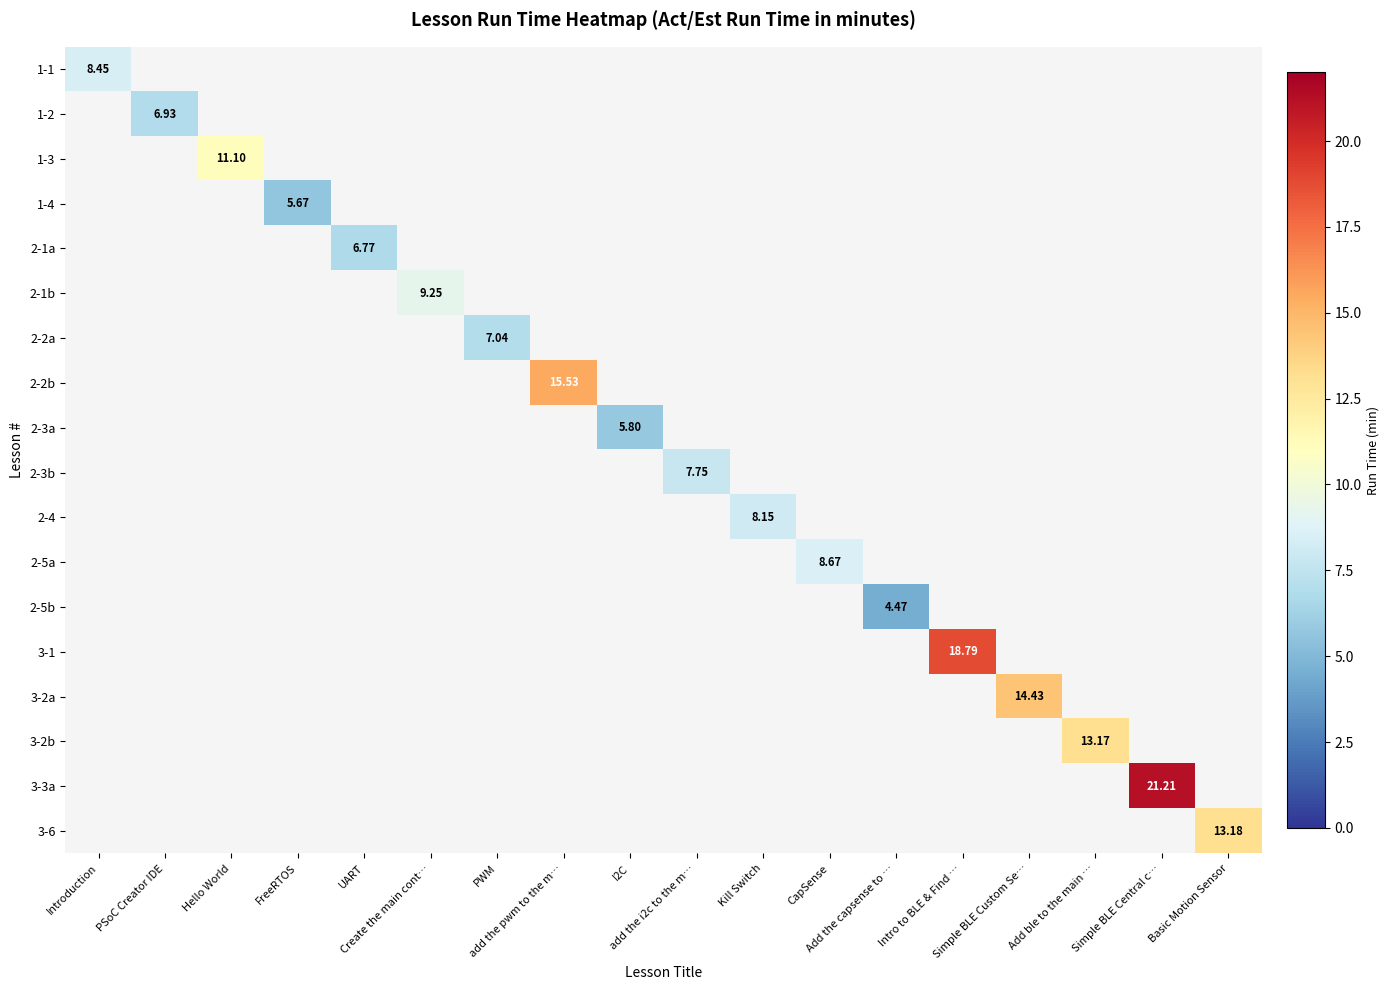

What is the sum of all 1-4 values?

5.7